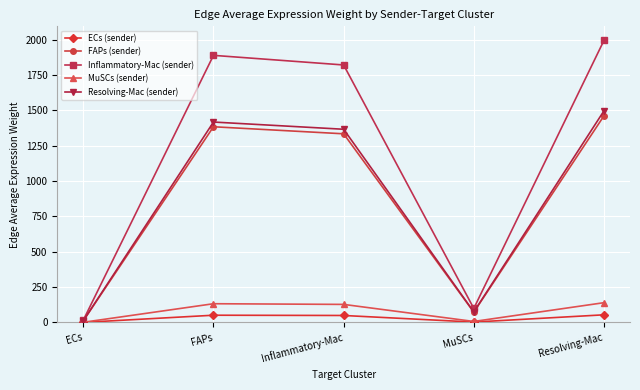

At which label does MuSCs (sender) first exceed 127?

FAPs